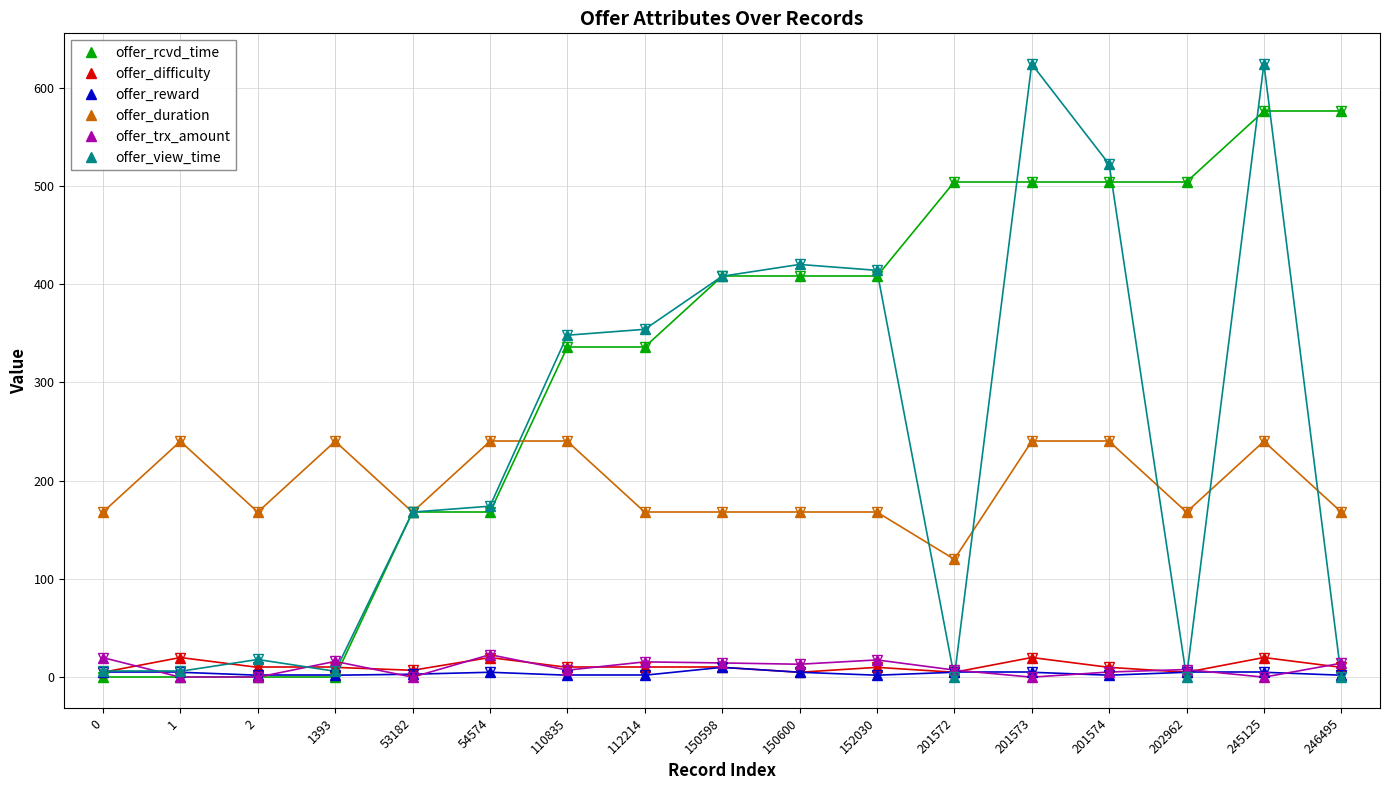

True or false: offer_duration and offer_trx_amount intersect in this chart.

False